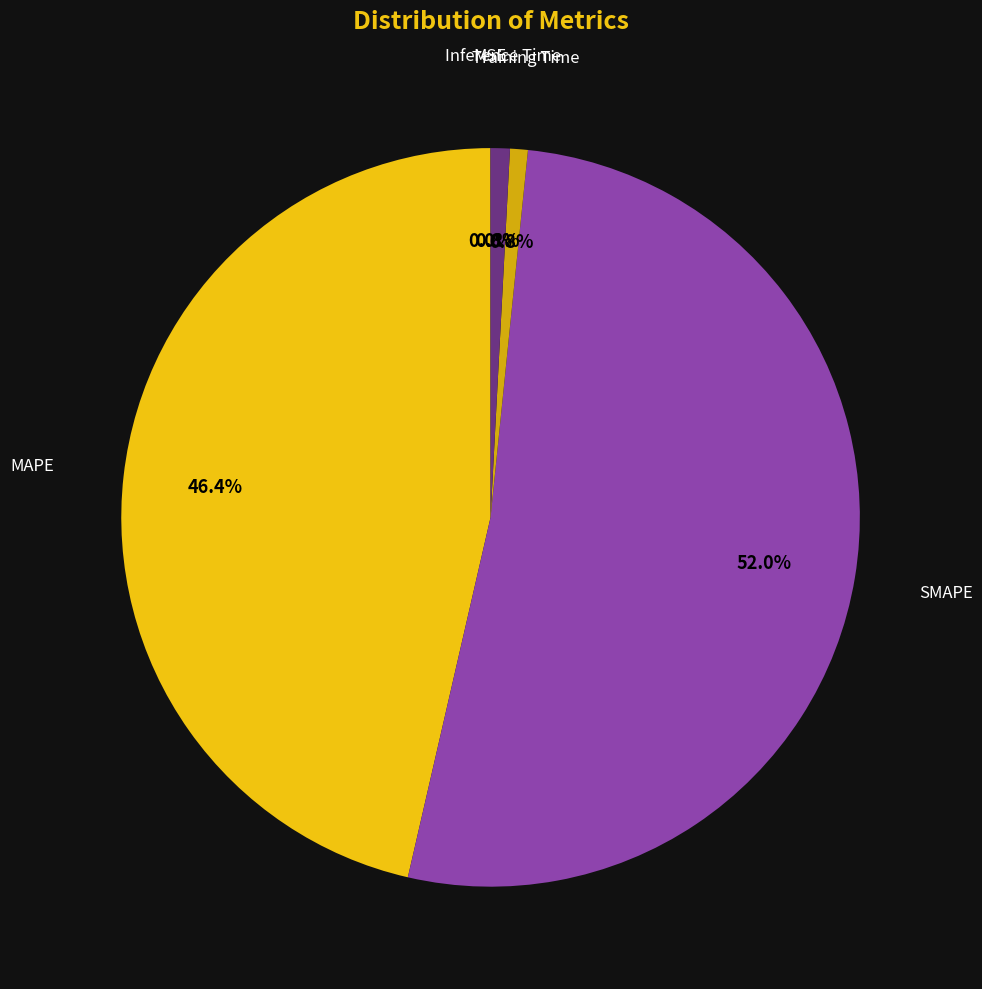

Does SMAPE account for over 50% of the chart?

Yes